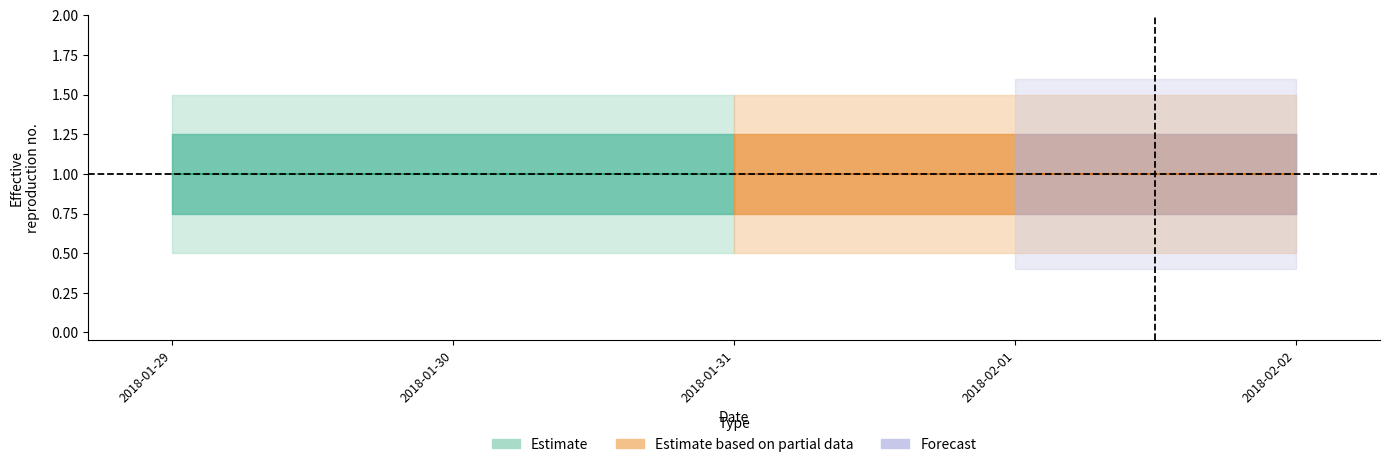

What position from the right is 2018-01-29?

5